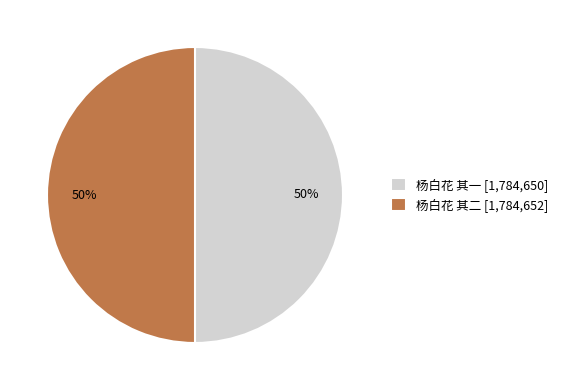

Combined, do 杨白花 其一 [1,784,650] and 杨白花 其二 [1,784,652] account for over 50%?

Yes